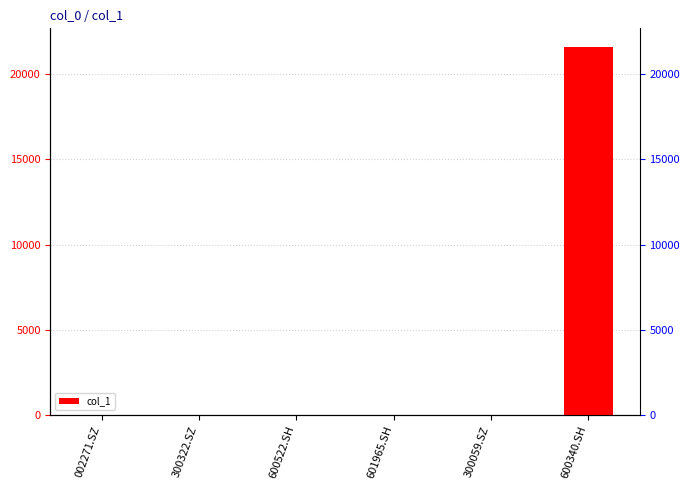

Reading left to right, what are all the values shown in this chart?

002271.SZ=0.0	300322.SZ=0.0	600522.SH=0.0	601965.SH=0.0	300059.SZ=0.0	600340.SH=21590.3